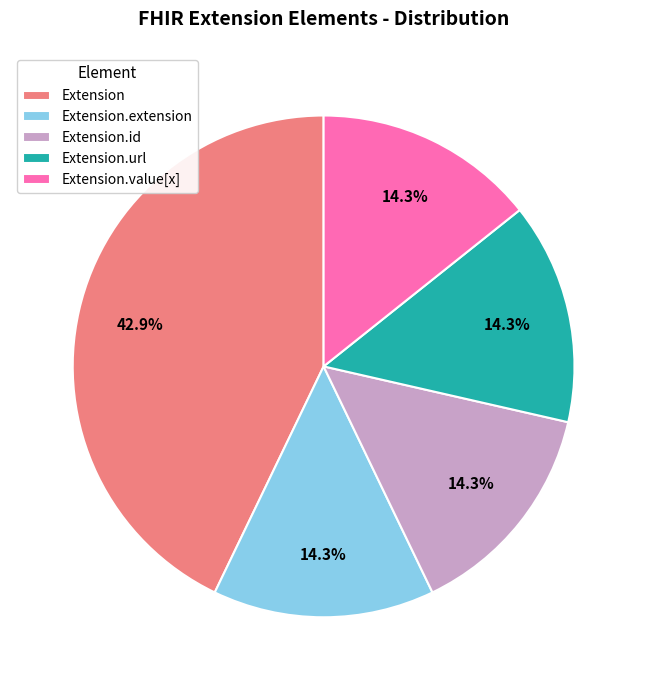

Is it true that Extension.url is 90% of the pie?

False